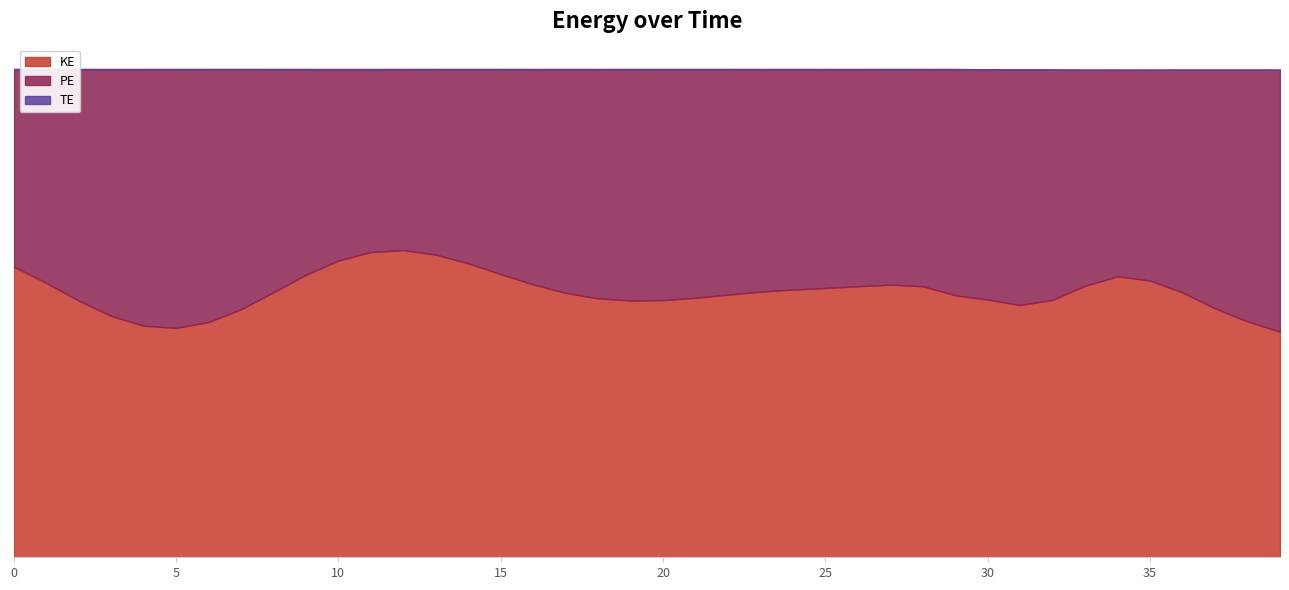

Between 20 and 28, which series saw the biggest shift?

PE